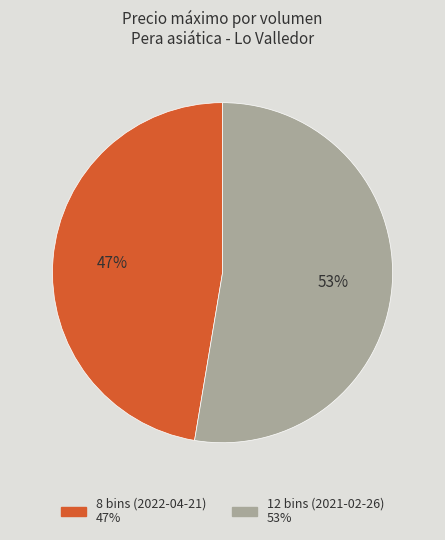

What is the largest slice in the pie chart?

12 bins (2021-02-26)